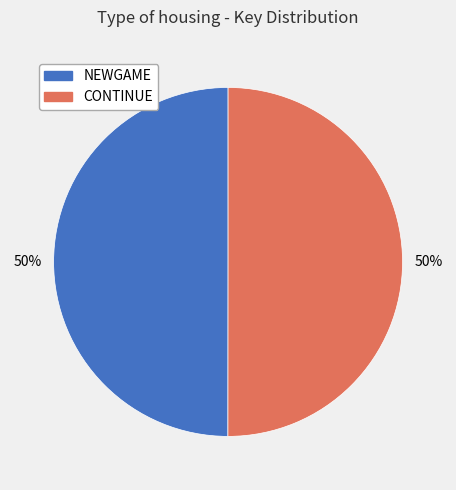

True or false: CONTINUE accounts for 50% of the total.

True